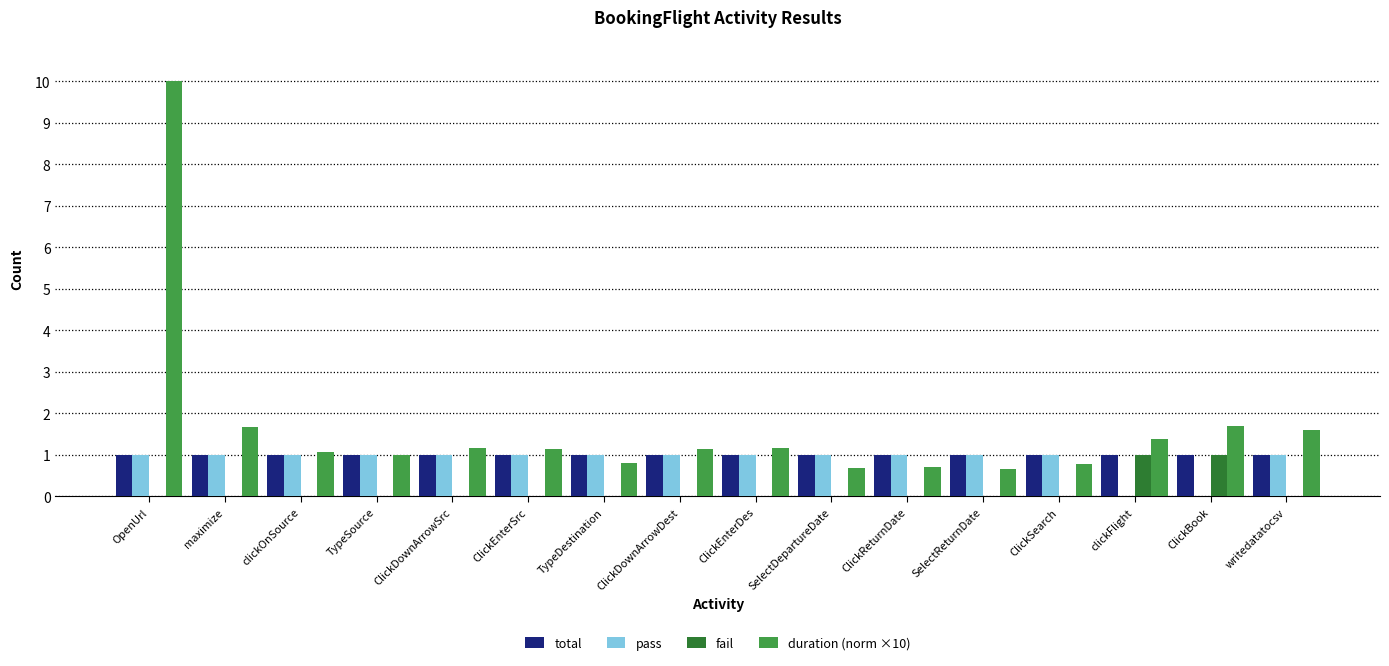

What is the average value of the pass series?

0.9